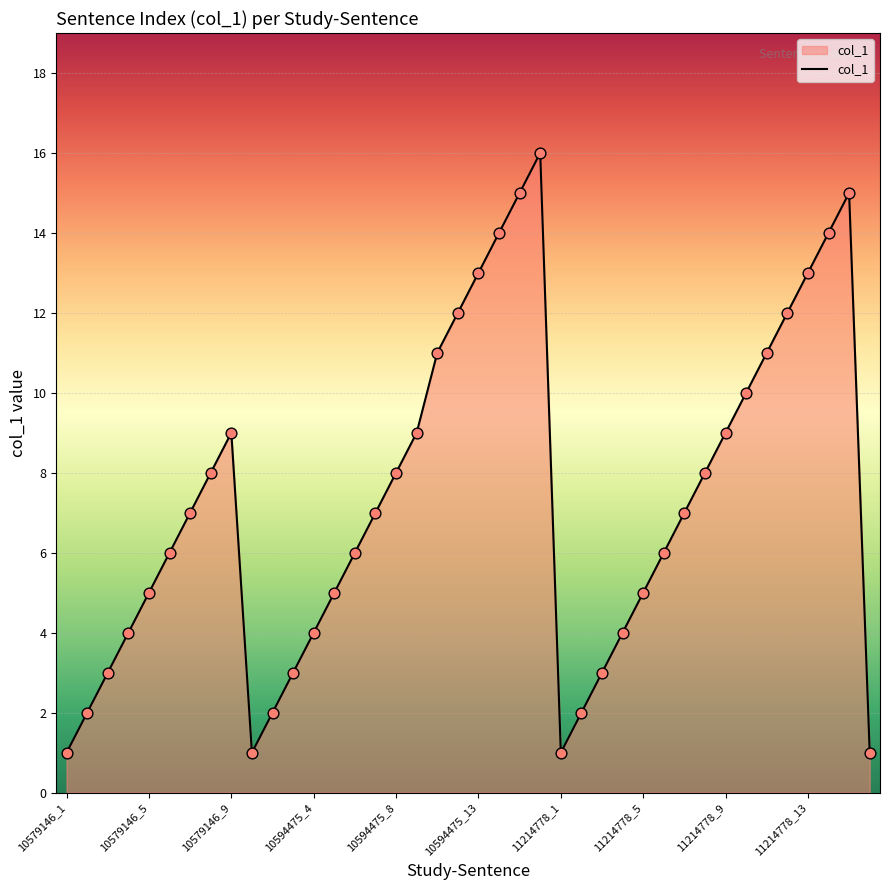

What is the difference between the maximum and minimum values?

15